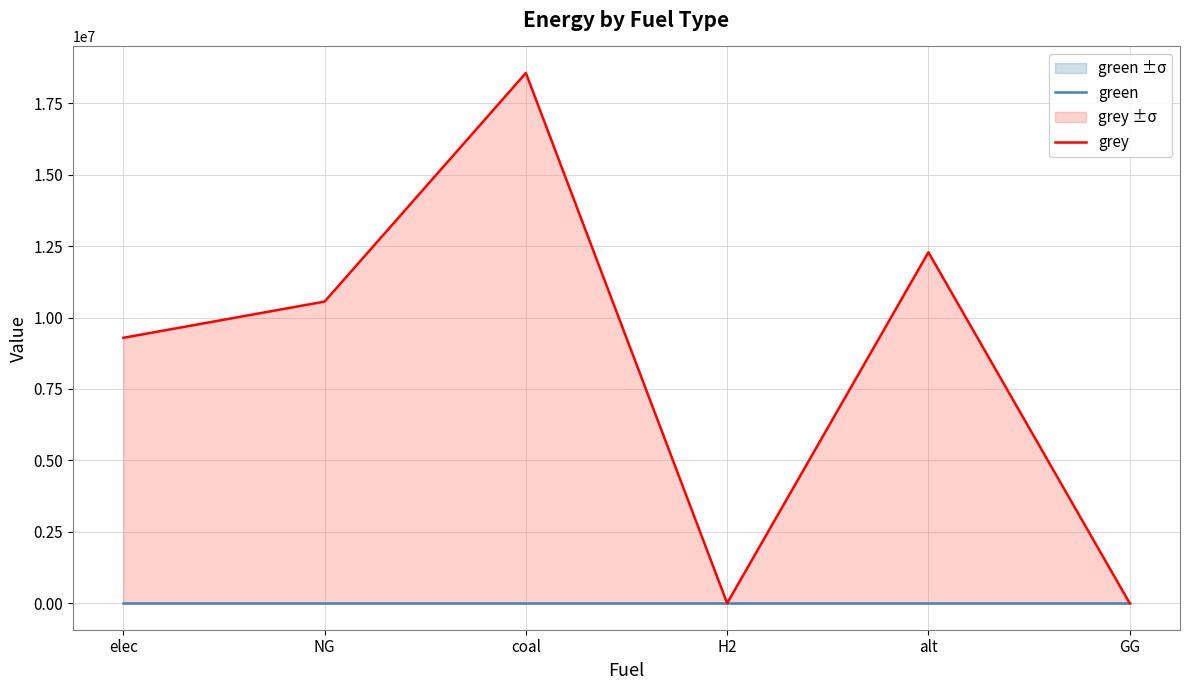

Which series has the widest spread of values?

grey